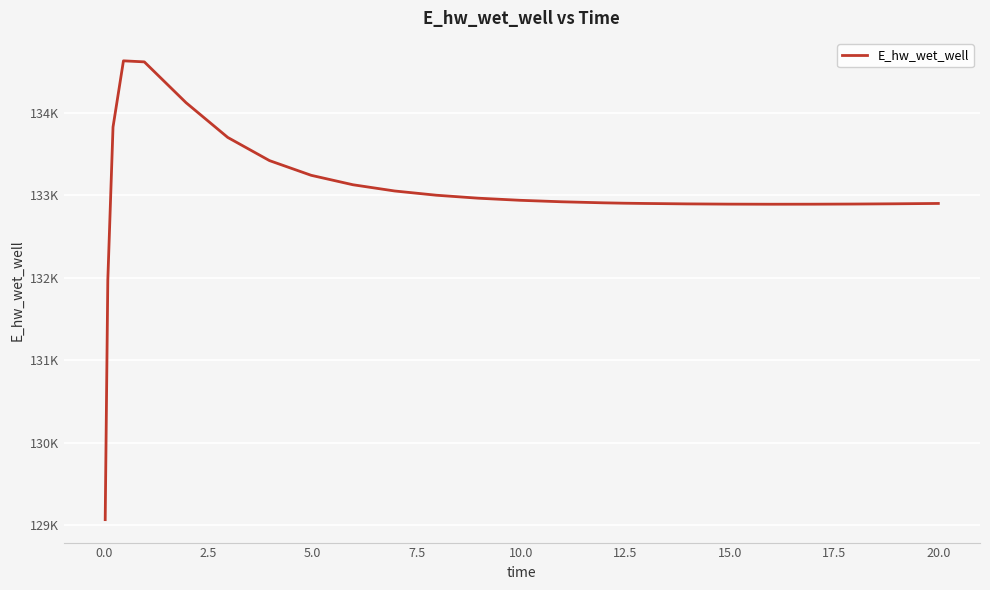

How many values are below 132920?

13